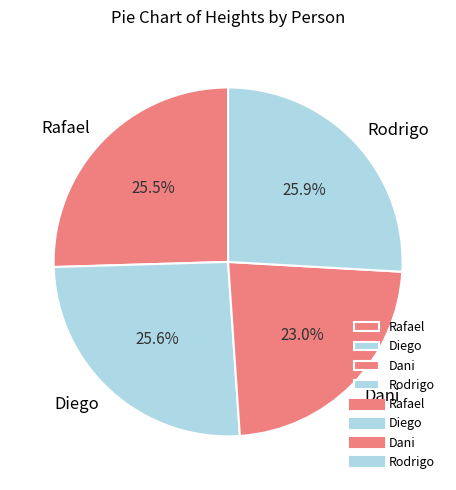

Does Rodrigo represent more than half of the total?

No